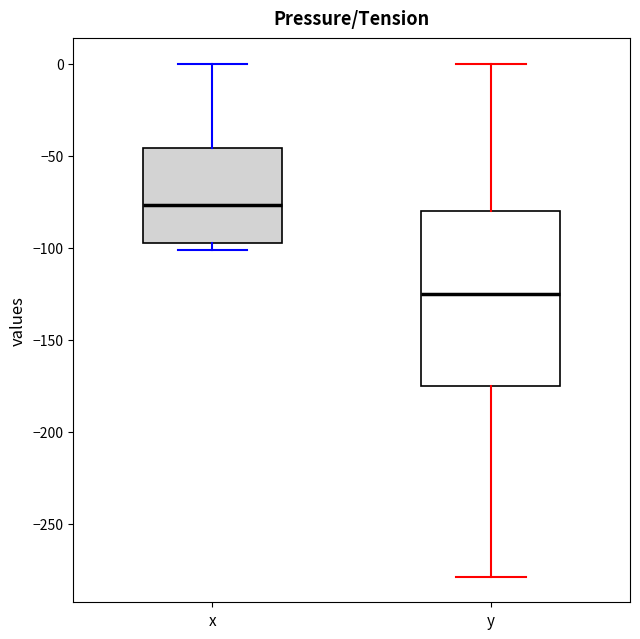

Reading left to right, transcribe this box plot: for each box, give where its median line is, the range the box spans, and where its two whiskers end, as read against the y-axis. The values are not printed on the chart, so give them approximately, as read against the axis.

x: median -75, box -95 to -45, whiskers -100 to 0
y: median -125, box -175 to -80, whiskers -280 to 0